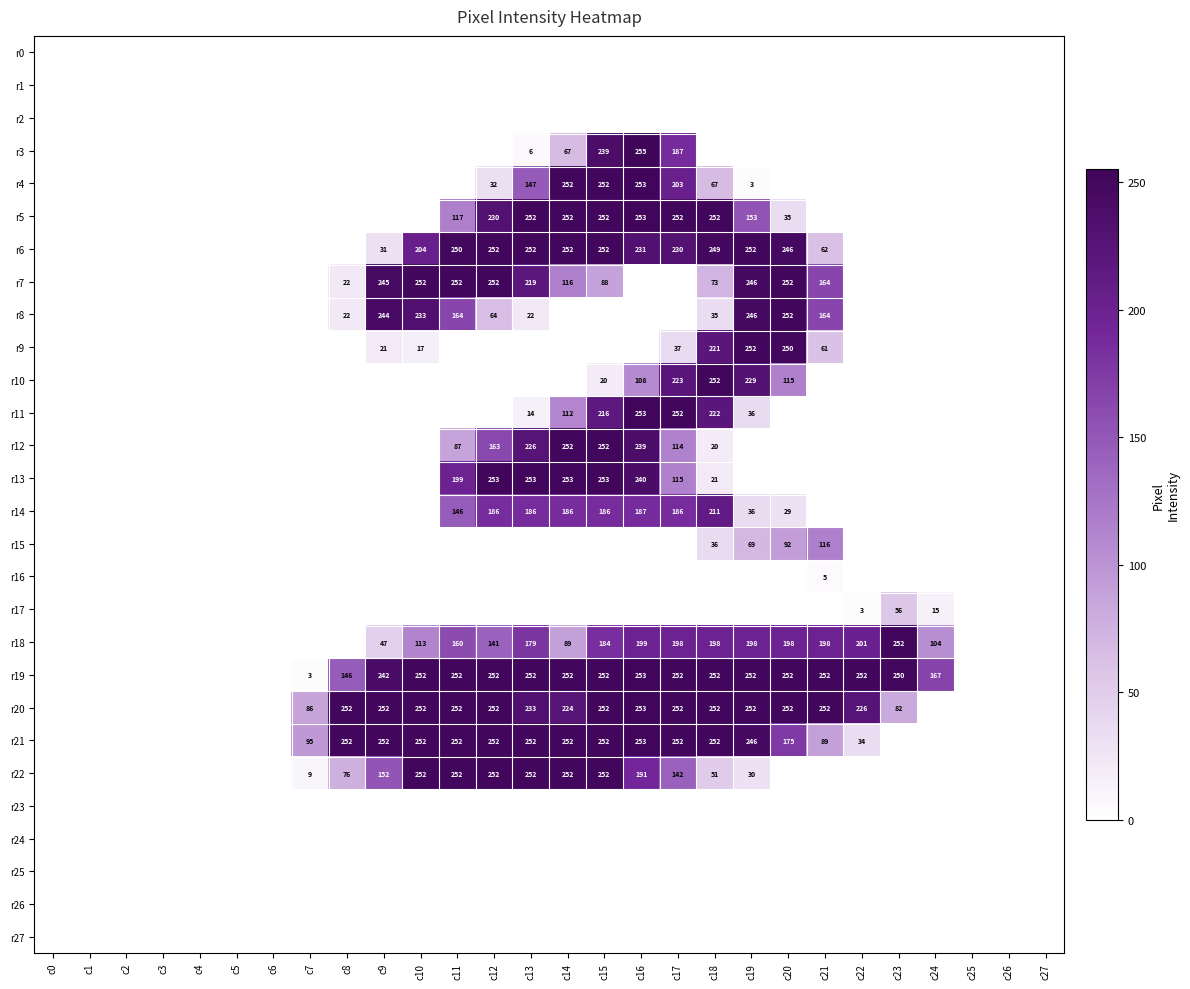

At which category is the sum across all series the highest?

c15